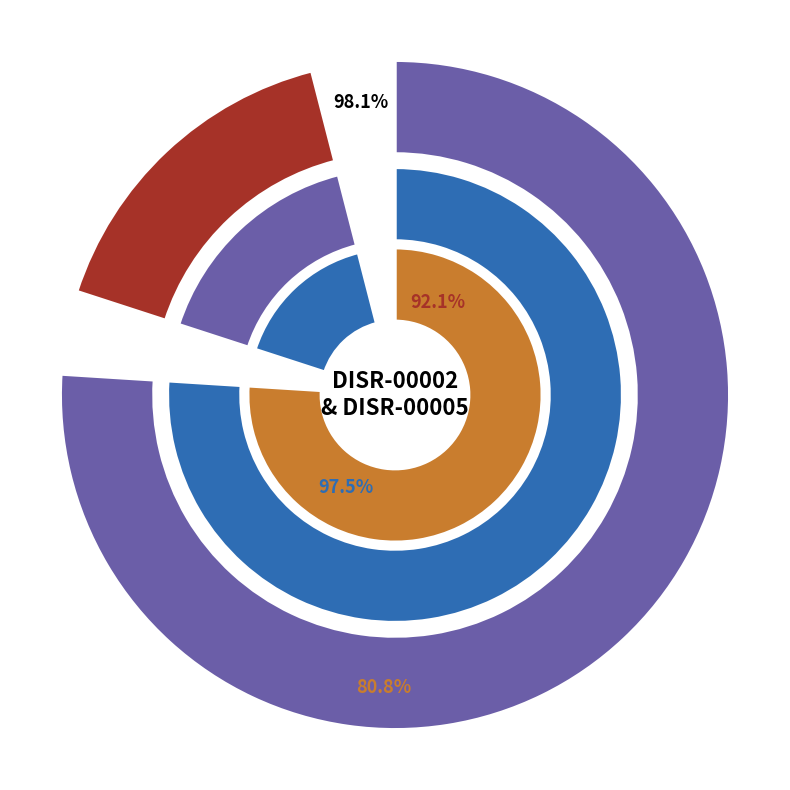

Which slice is the smallest?

DISR-00005